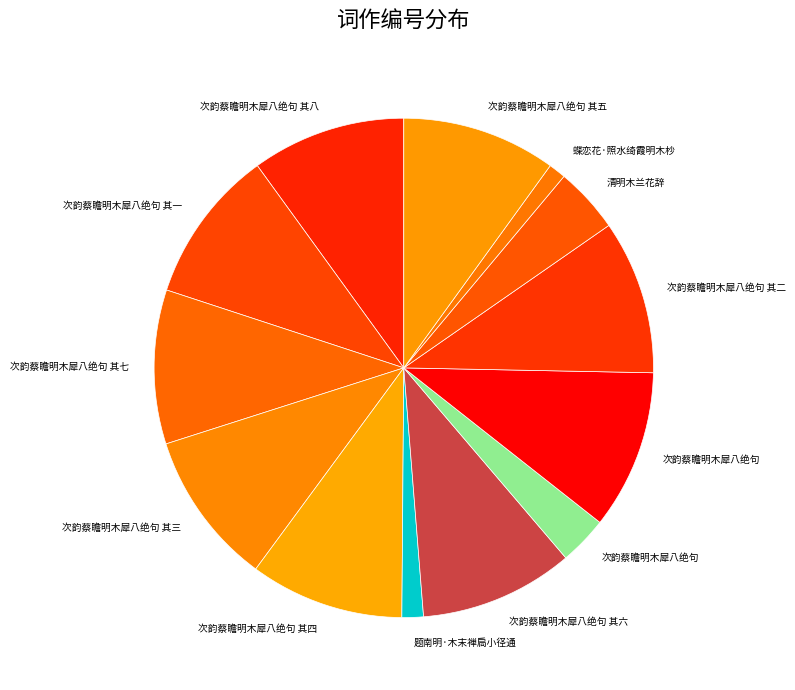

How many slices are in this pie chart?

13